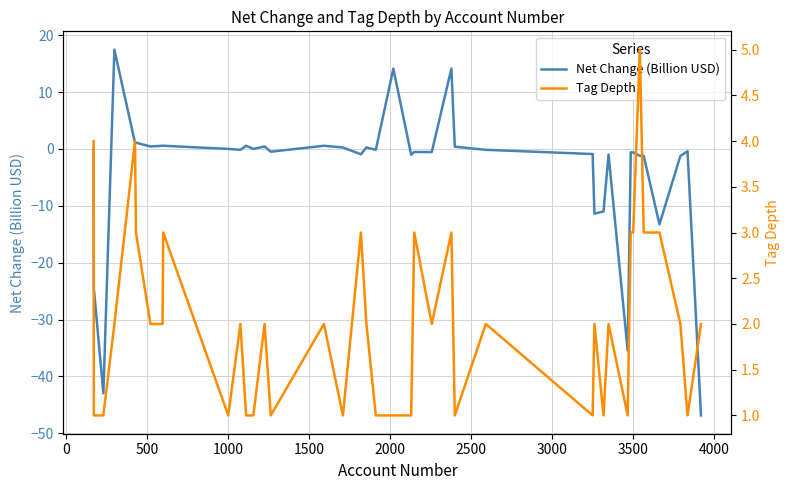

Is it true that Tag Depth equals 0.8 at 36?

False